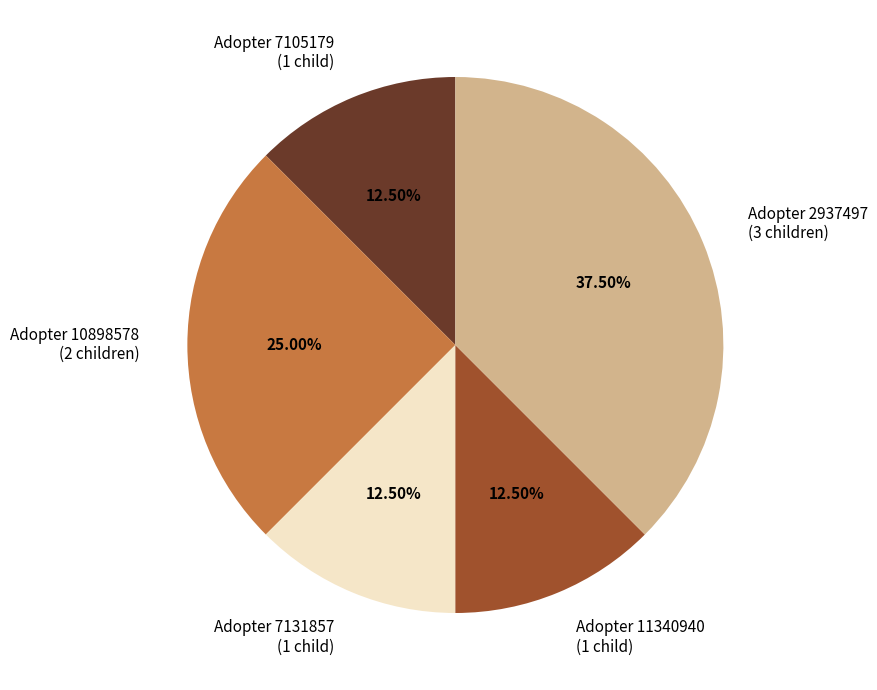

Does Adopter 2937497 (3 children) account for over 50% of the chart?

No